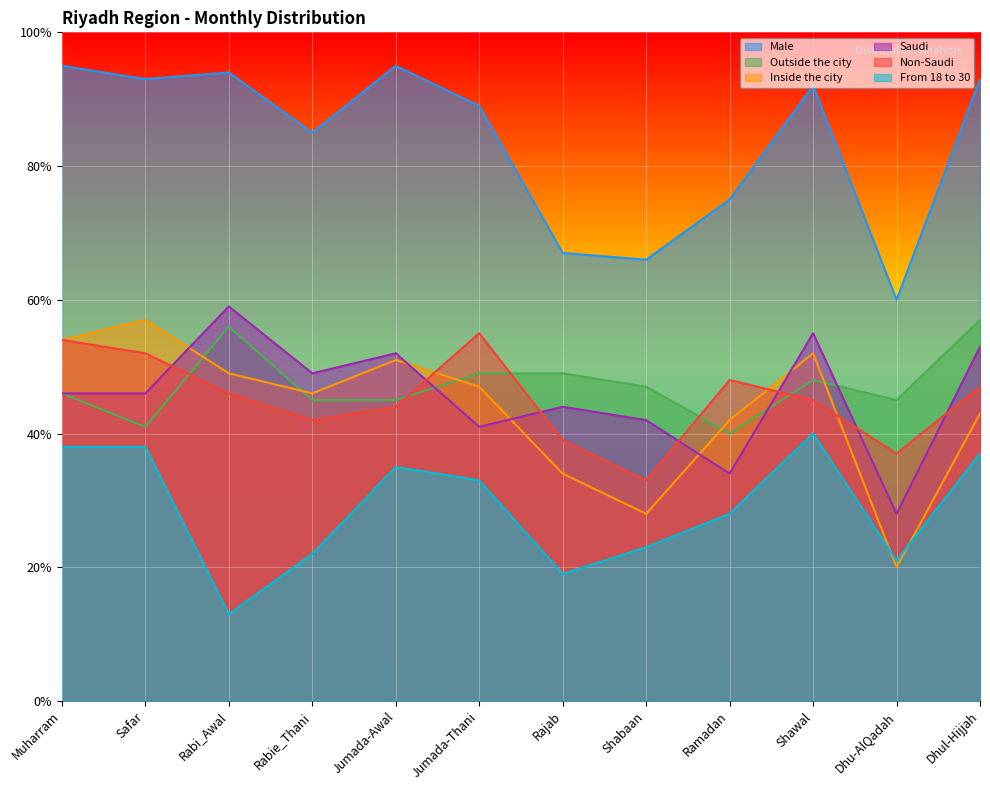

At how many categories does at least one series exceed 52?

12